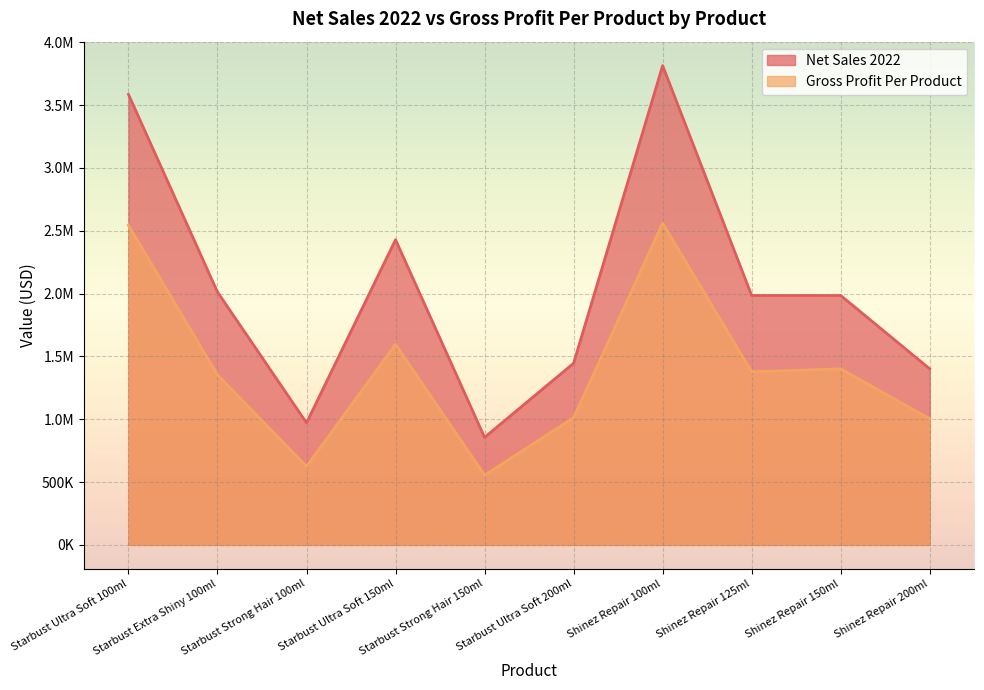

What is the total value across all series at Shinez Repair 150ml?

3385326.6